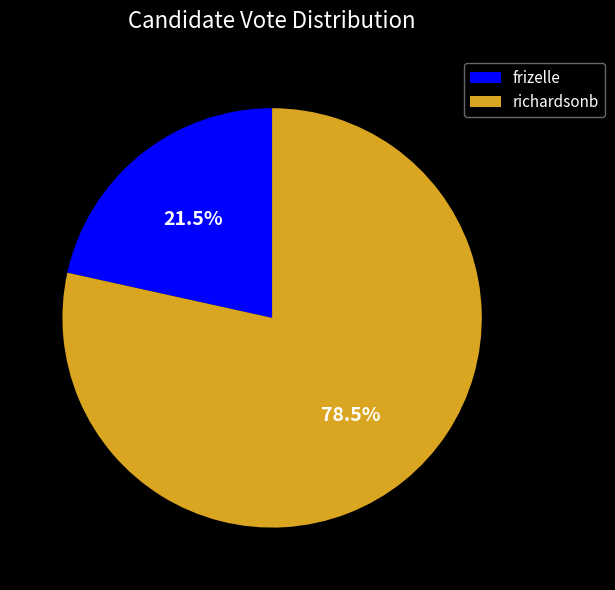

How many slices are in this pie chart?

2